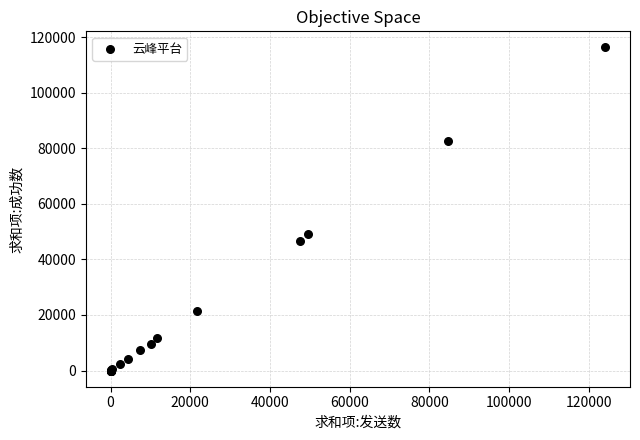

What Y value in the scatter plot is closest to 58120?

49055